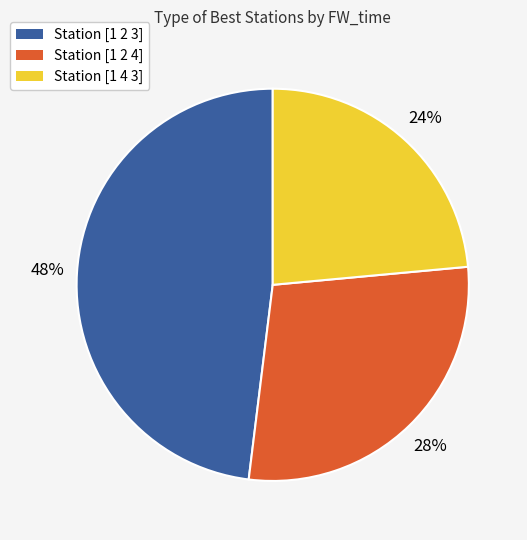

Between Station [1 4 3] and Station [1 2 3], which is larger?

Station [1 2 3]